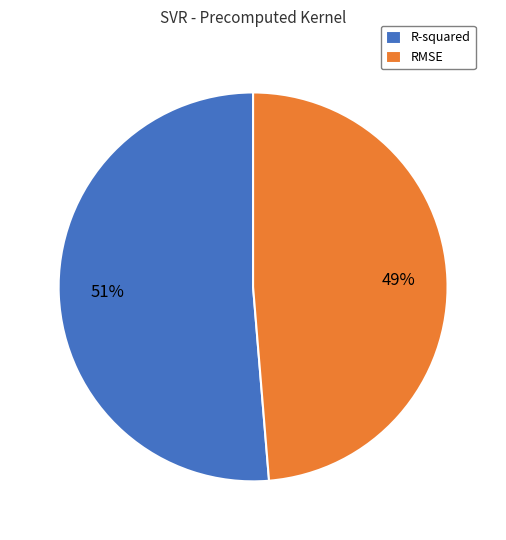

Combined, do R-squared and RMSE account for over 50%?

Yes